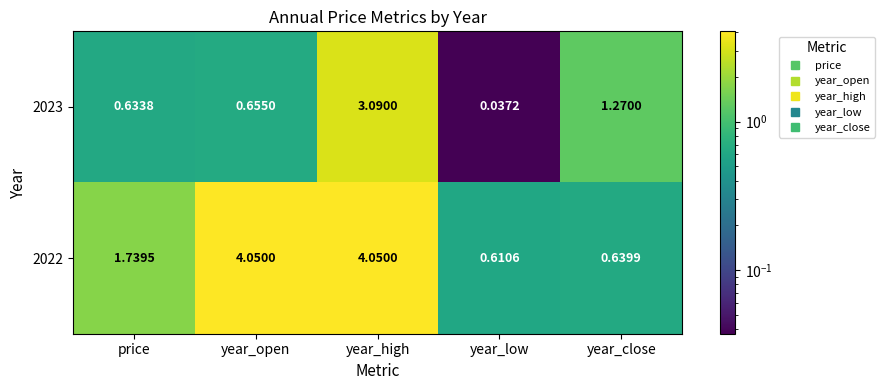

Where does the 2022 series first go above 1?

price